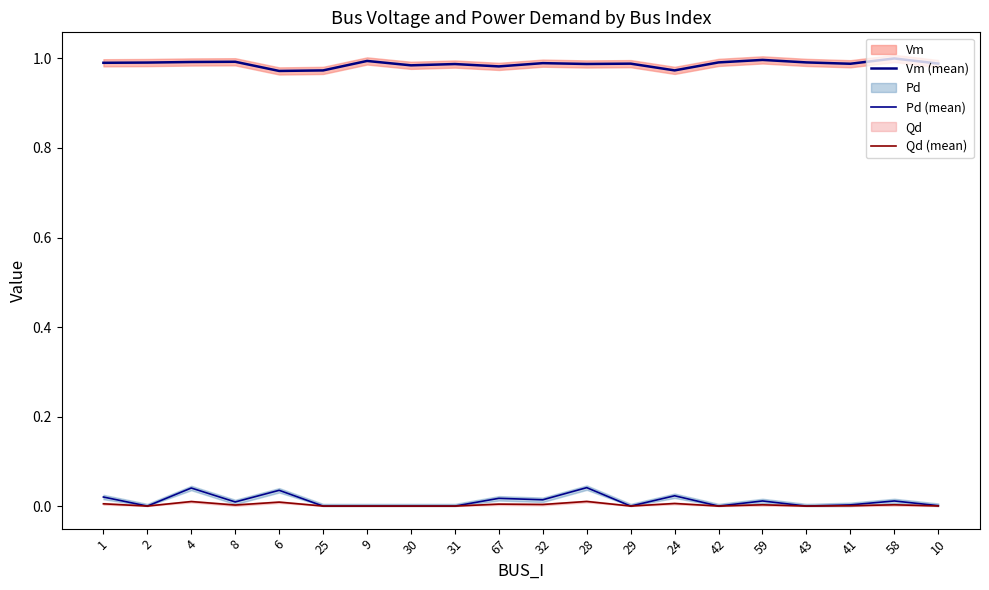

The value of Qd (mean) at 2 is -0.0. True or false?

False